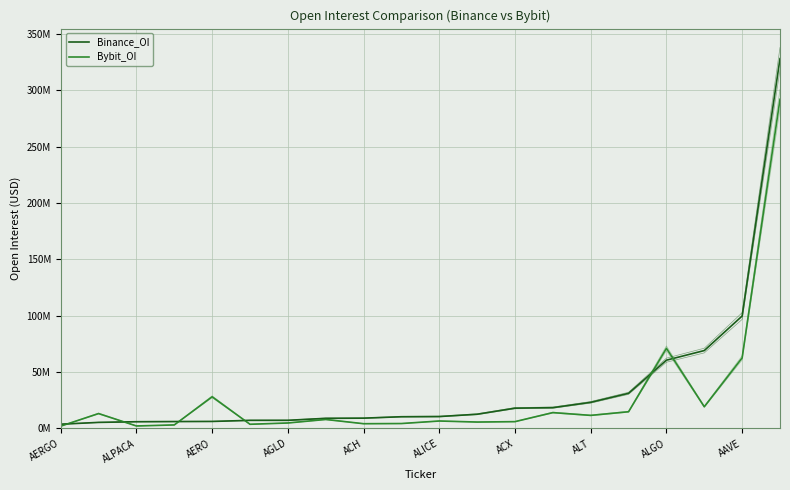

Does the chart have visible grid lines?

Yes